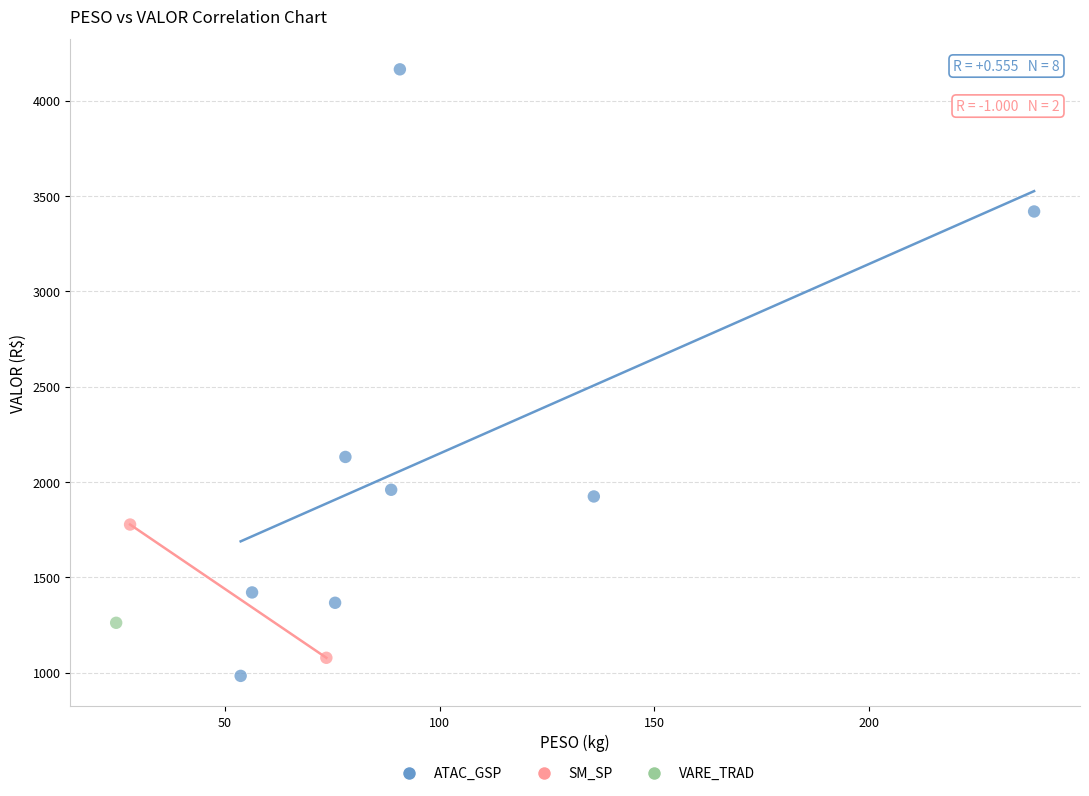

What are all the series names shown in the legend?

ATAC_GSP, SM_SP, VARE_TRAD